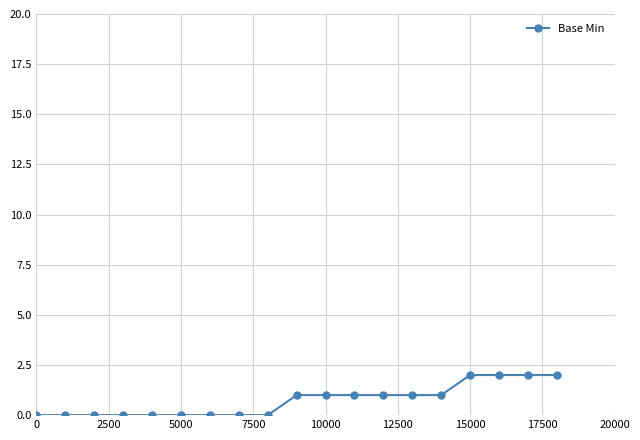

How many values are below 1?

9